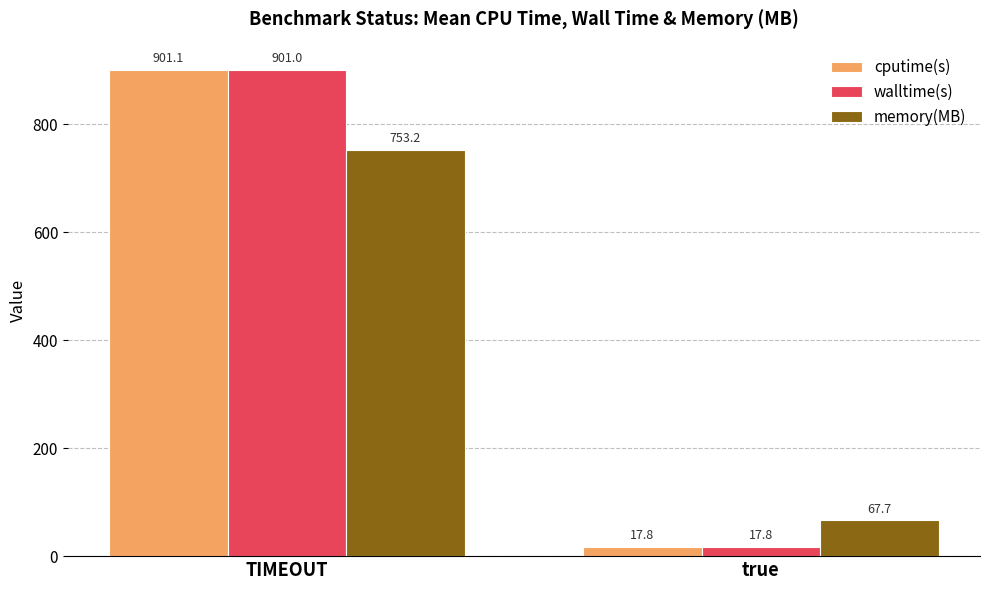

Which series changed the most between TIMEOUT and true?

cputime(s)